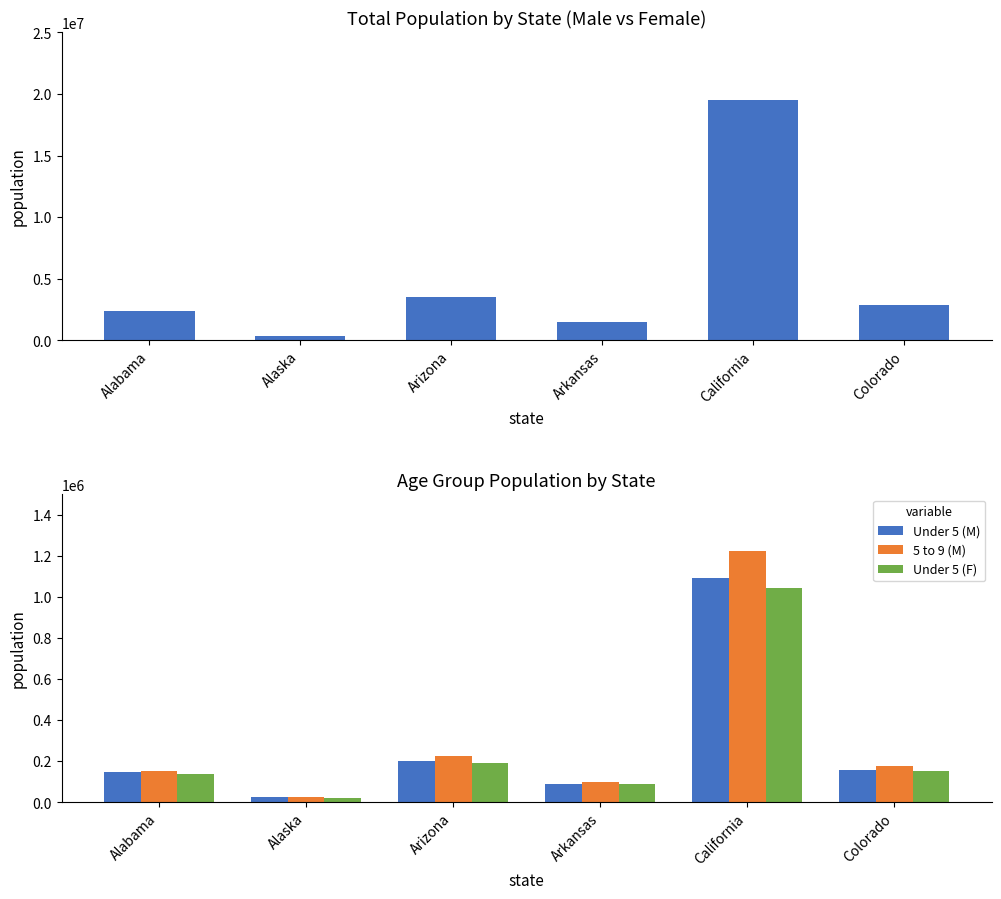

What is the total value across all series at Alaska?

455655